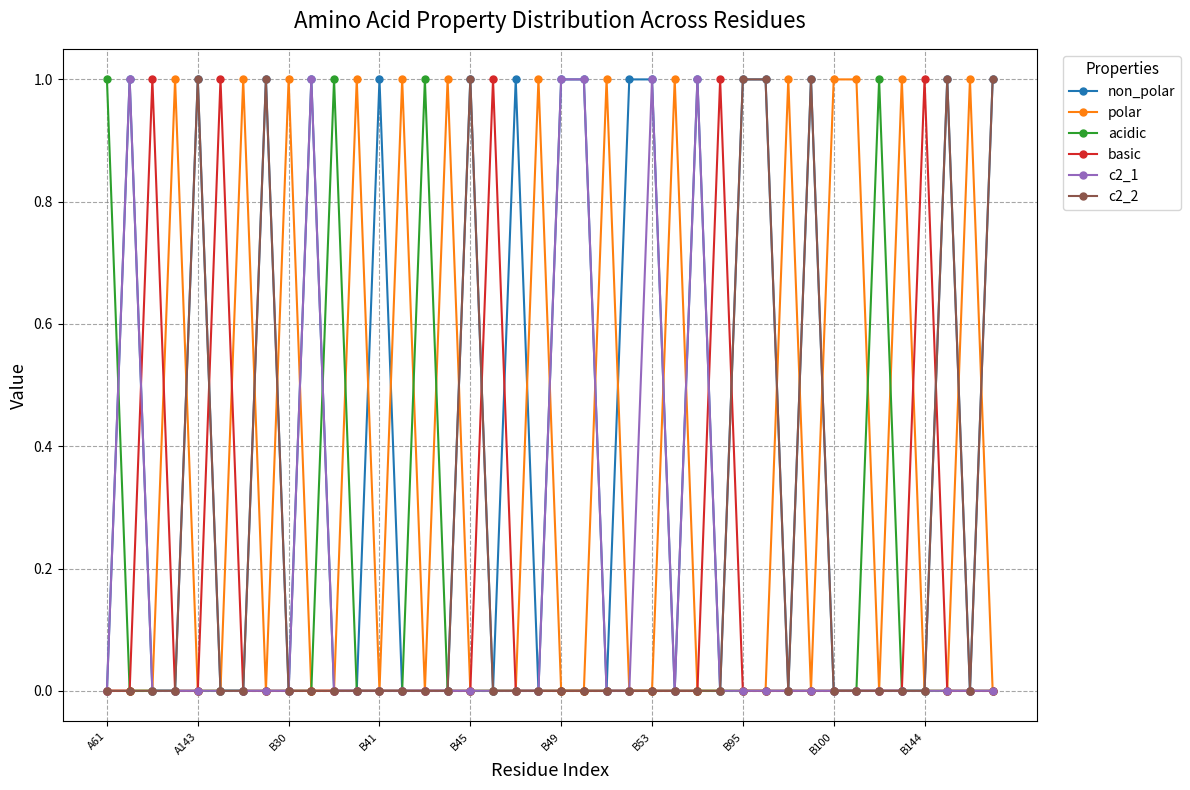

What is the value of the basic point at the 28th from the left?

1